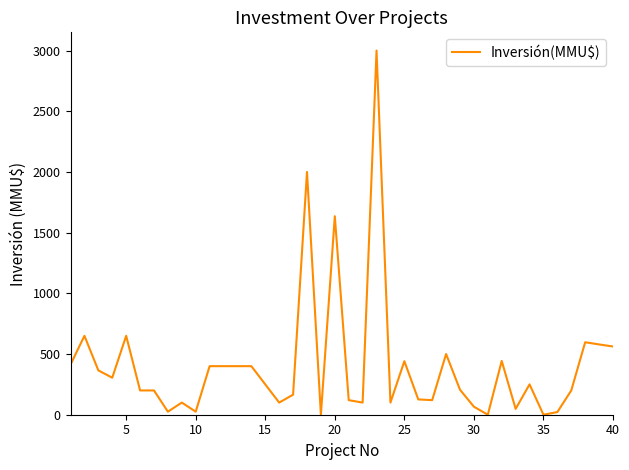

What is the maximum value shown in the chart?

3000